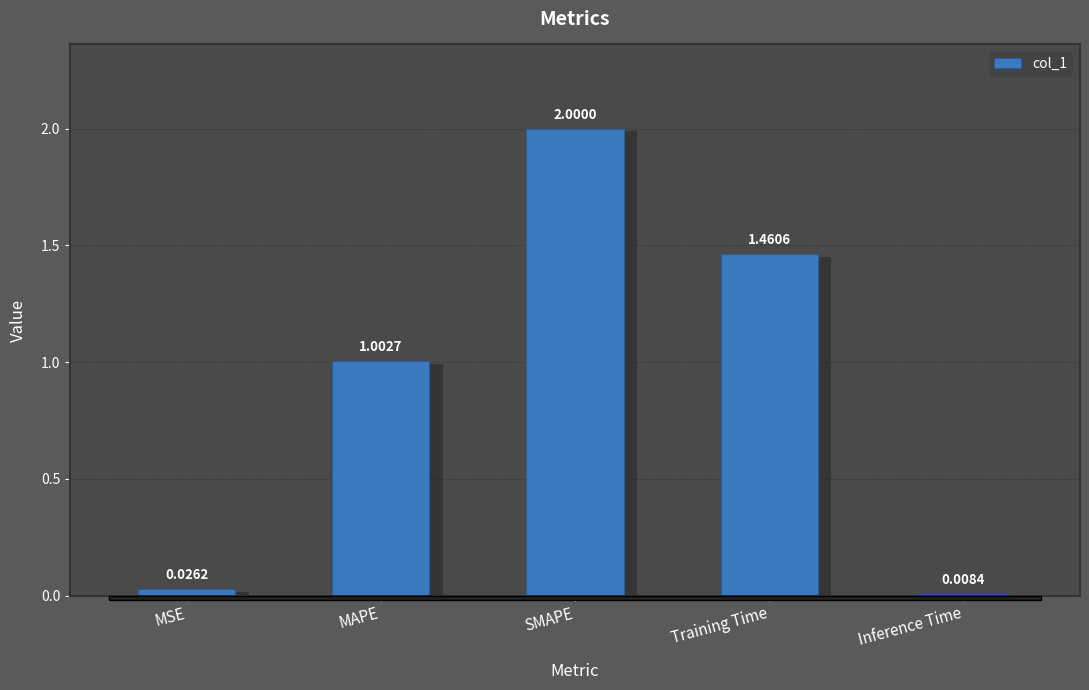

List the labels in order of value, largest first.

SMAPE, Training Time, MAPE, MSE, Inference Time